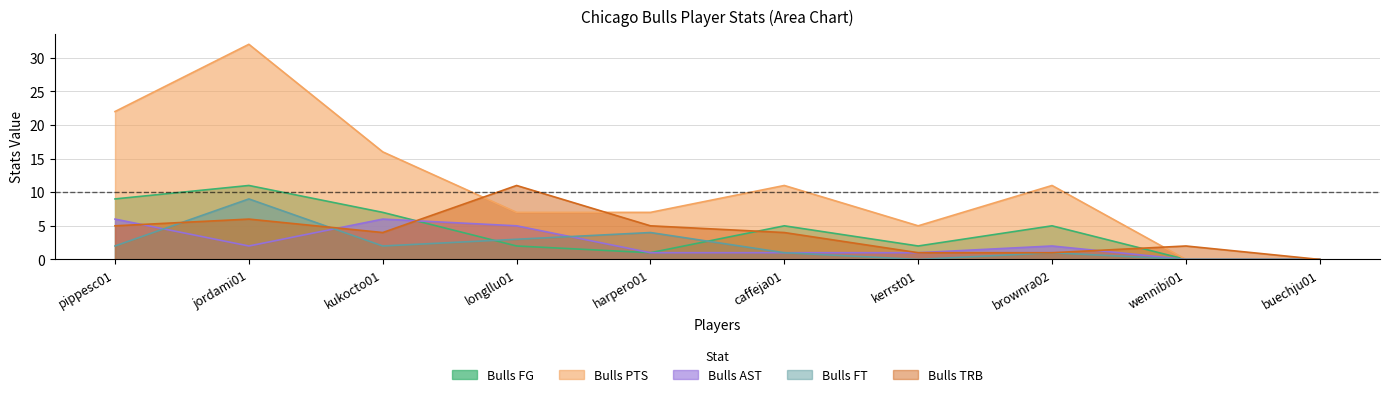

What is the maximum value for Bulls AST?

6